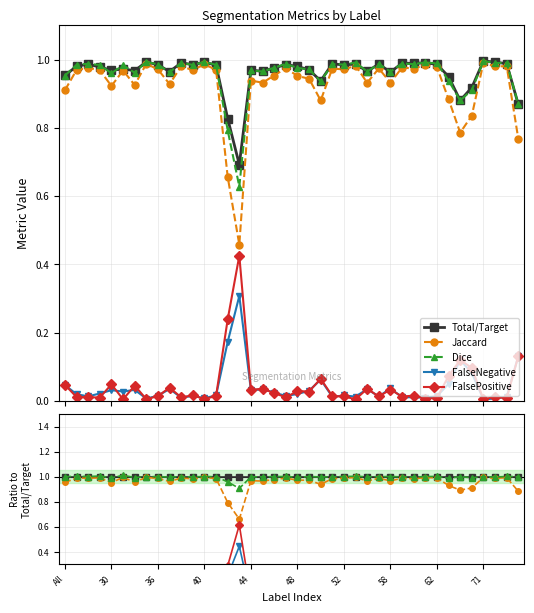

What is the greatest value displayed?

1.0